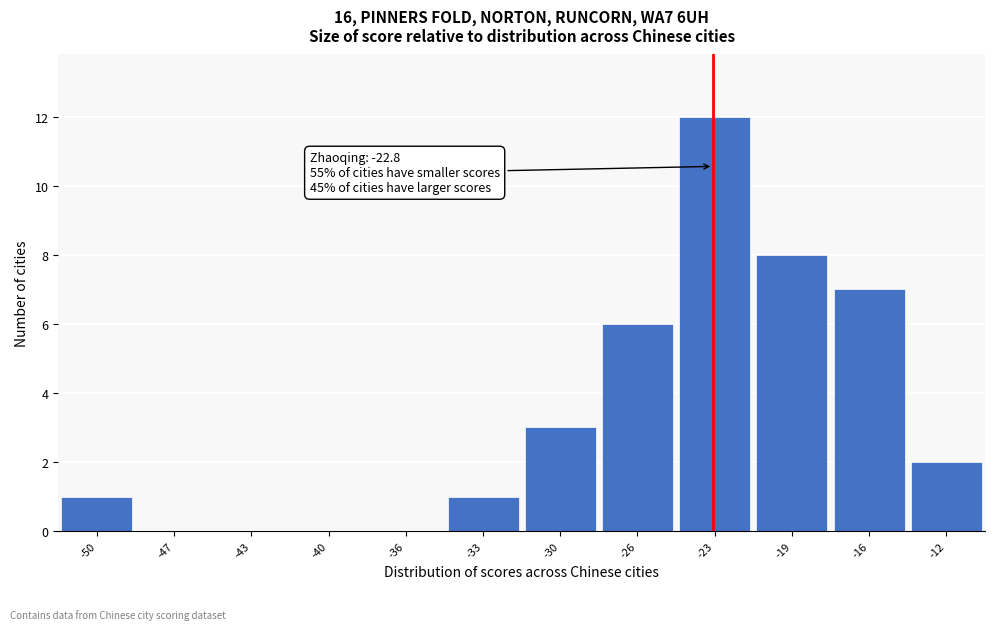

Reading left to right, transcribe all the data shown in this chart.

-50=1	-47=0	-43=0	-40=0	-36=0	-33=1	-30=3	-26=6	-23=12	-19=8	-16=7	-12=2